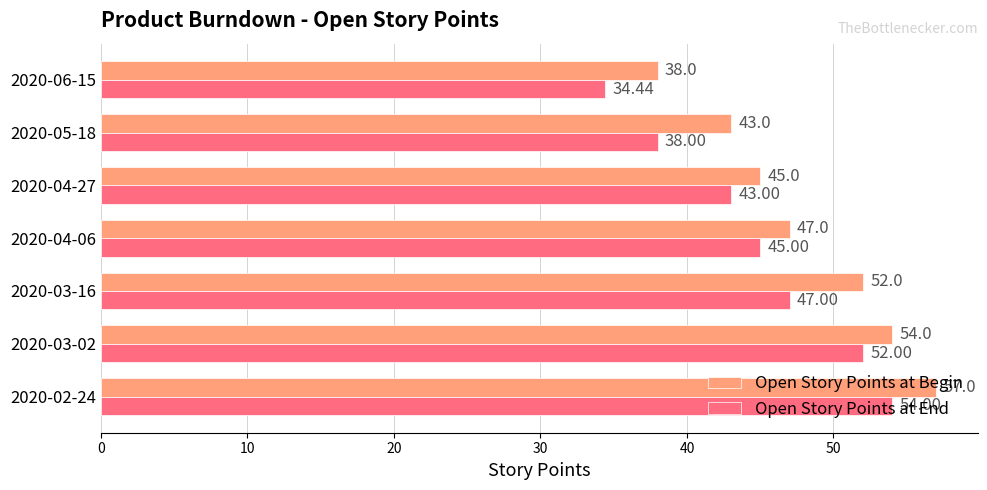

What is the difference between the highest and lowest values at 2020-02-24?

3.0